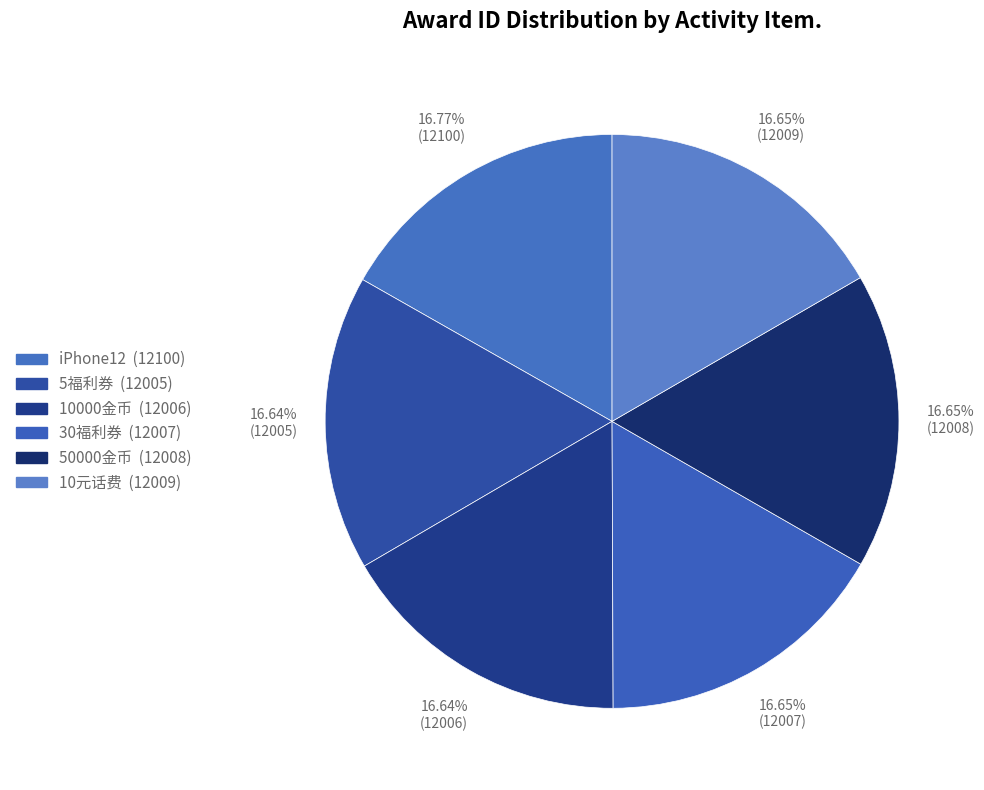

How many segments does this pie chart have?

6